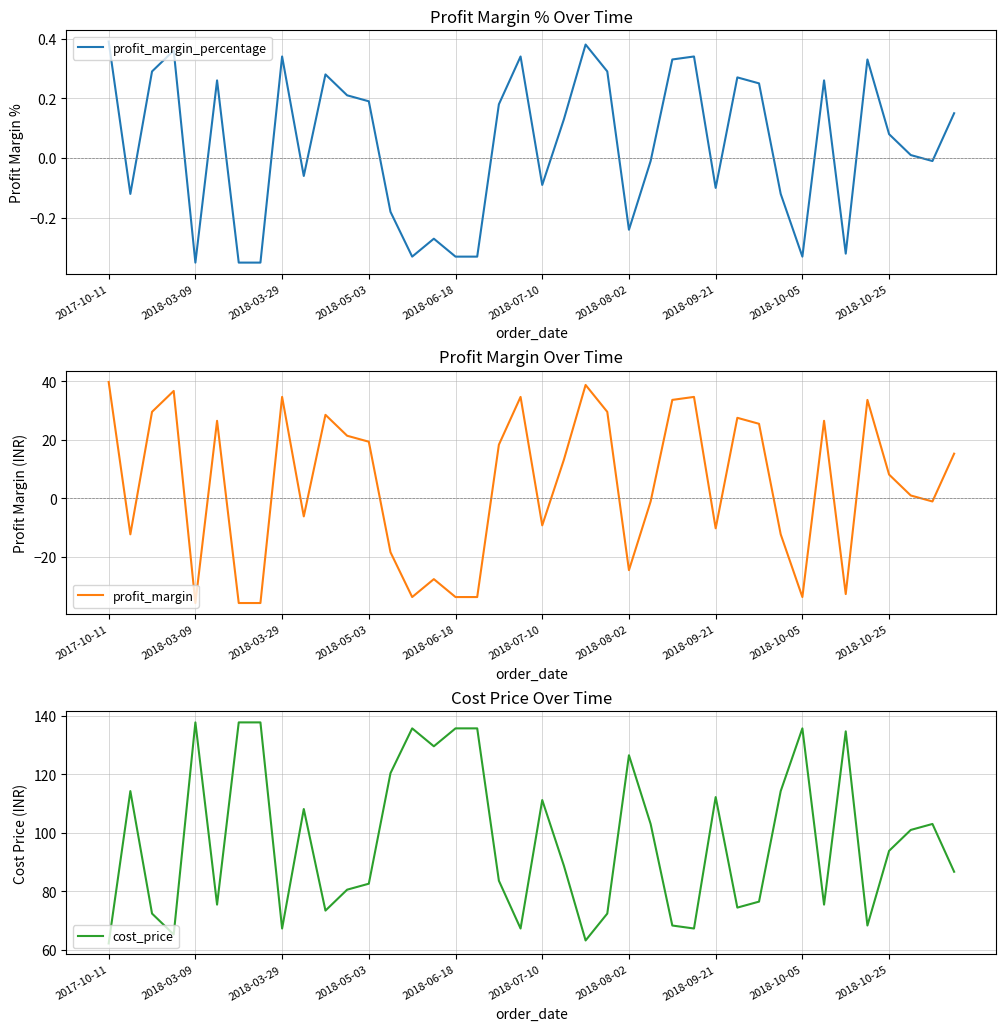

What is the highest value of the profit_margin series?

39.8